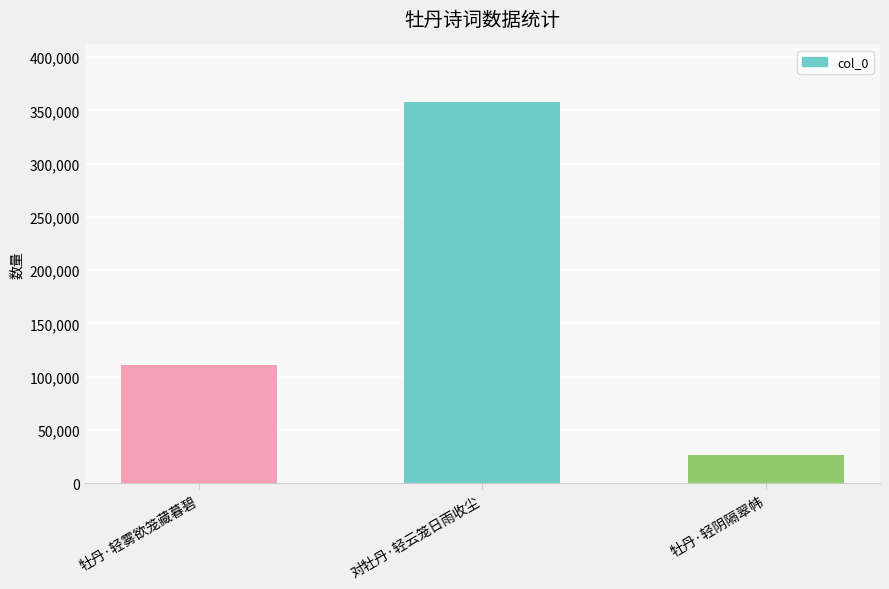

Reading left to right, what are all the values shown in this chart?

牡丹·轻雾欲笼藏暮碧=111403	对牡丹·轻云笼日雨收尘=358180	牡丹·轻阴隔翠帏=26568